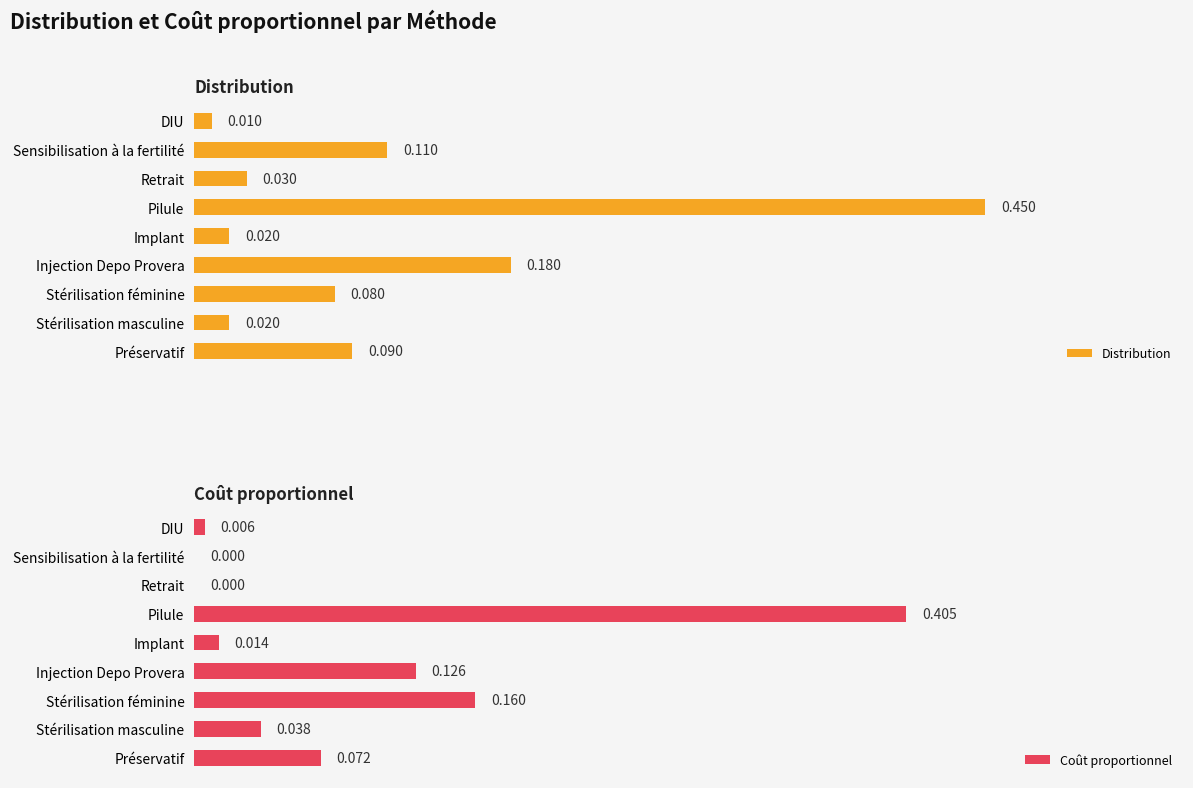

Between Stérilisation féminine and Injection Depo Provera, which is larger?

Injection Depo Provera